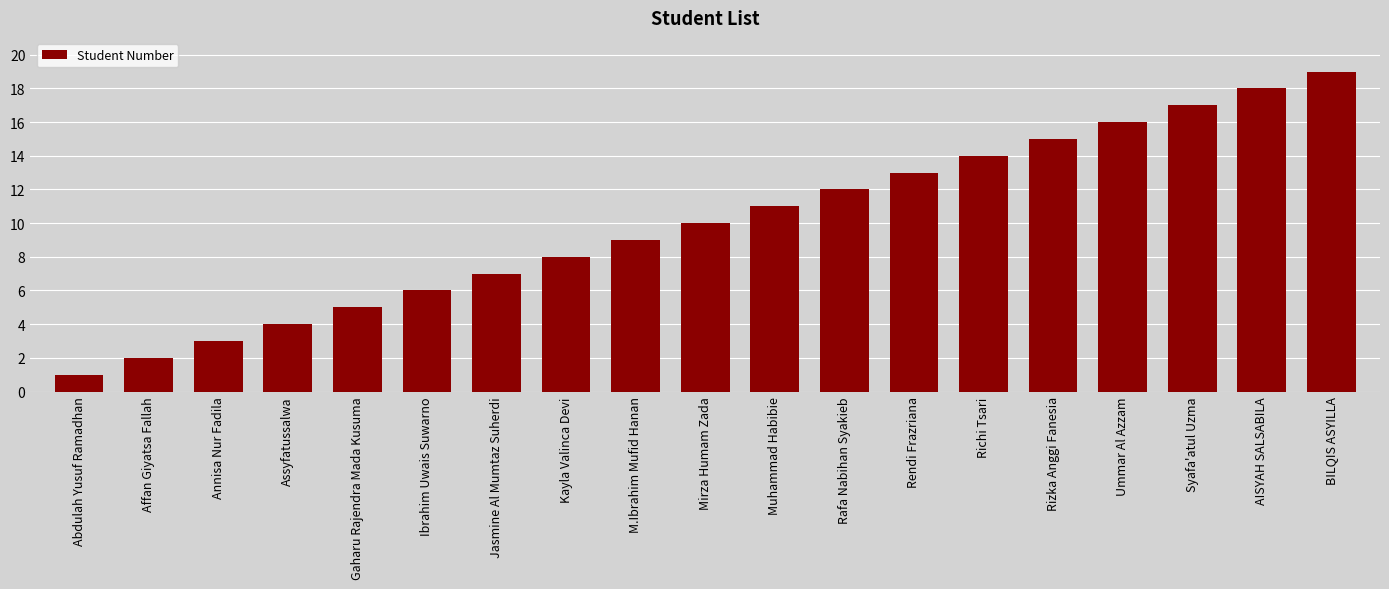

How many bars are there in total?

19